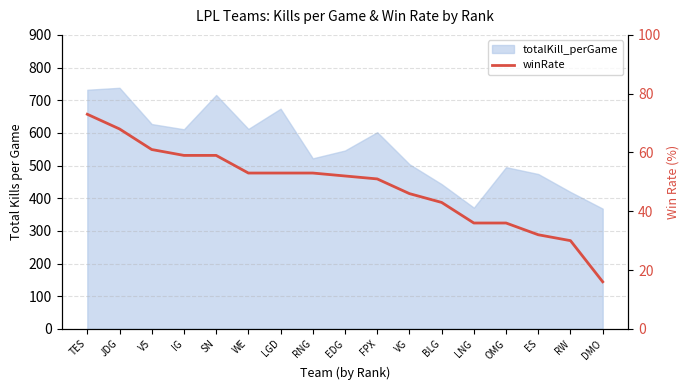

Reading left to right, transcribe all the data shown in this chart.

TES=73	JDG=68	V5=61	IG=59	SN=59	WE=53	LGD=53	RNG=53	EDG=52	FPX=51	VG=46	BLG=43	LNG=36	OMG=36	ES=32	RW=30	DMO=16